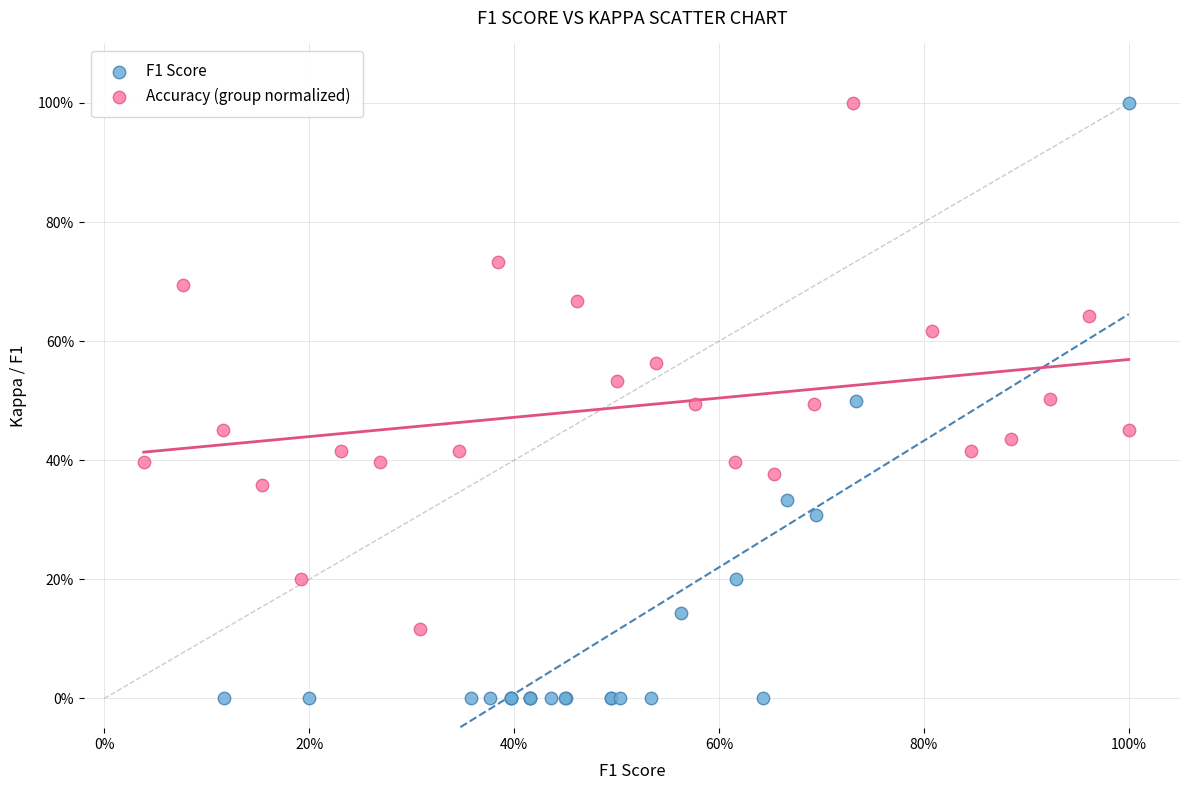

Which series has the widest spread of Y values?

F1 Score